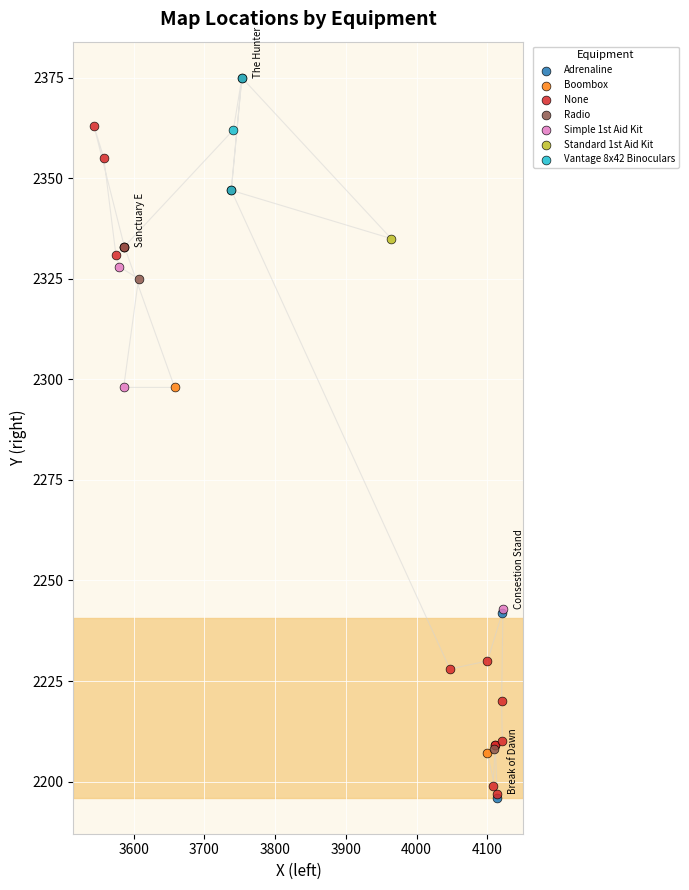

What are all the series names shown in the legend?

Adrenaline, Boombox, None, Radio, Simple 1st Aid Kit, Standard 1st Aid Kit, Vantage 8x42 Binoculars